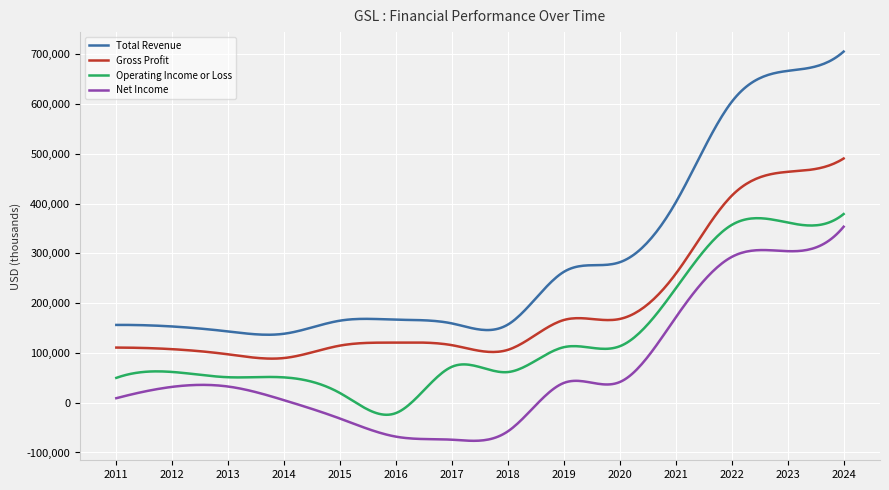

Which series has the widest spread of values?

Total Revenue